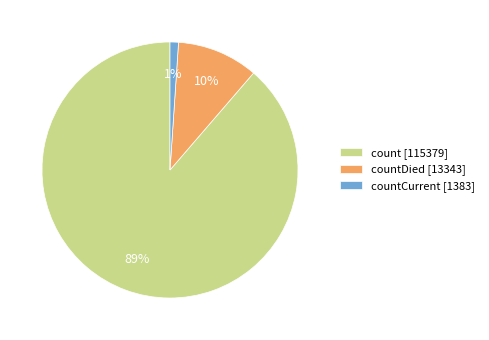

Which has a higher value, countDied [13343] or countCurrent [1383]?

countDied [13343]